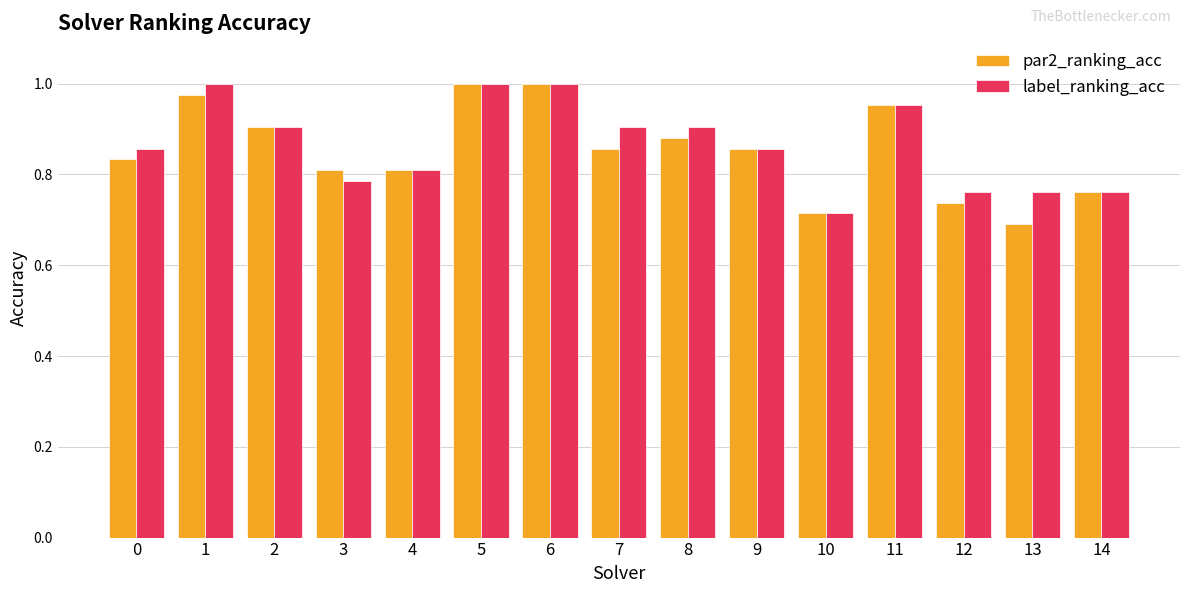

At which category does the chart reach its minimum across all series?

13